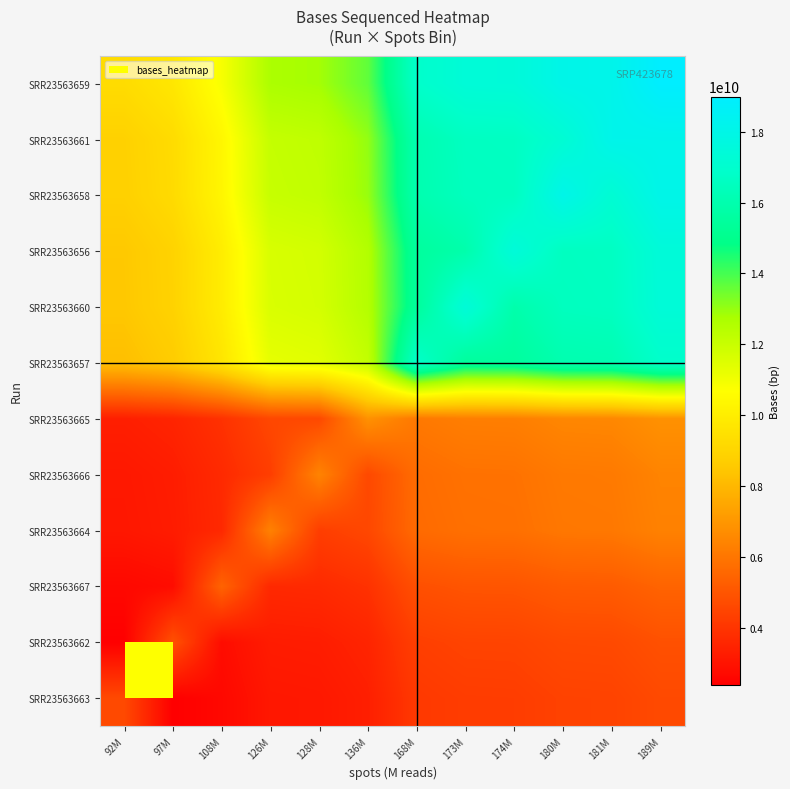

Reading left to right, transcribe all the data shown in this chart.

SRR23563663: 92M=4639862550.0	97M=2373944292.7	108M=2653162222.0	126M=3101843200.3	128M=3133360773.5	136M=3337962927.5	168M=4122043122.5	173M=4243648142.9	174M=4255504830.9	180M=4407854463.9	181M=4426326992.7	189M=4639862550.0
SRR23563662: 92M=2373944292.7	97M=4858234550.0	108M=2778031511.6	126M=3247829357.5	128M=3280830284.0	136M=3495061900.3	168M=4316044300.6	173M=4443372579.2	174M=4455787294.2	180M=4615307159.9	181M=4634649085.8	189M=4858234550.0
SRR23563667: 92M=2653162222.0	97M=2778031511.6	108M=5429649050.0	126M=3629831660.9	128M=3666714081.3	136M=3906143133.2	168M=4823687616.4	173M=4965991957.6	174M=4979866863.2	180M=5158149092.7	181M=5179765972.0	189M=5429649050.0
SRR23563664: 92M=3101843200.3	97M=3247829357.5	108M=3629831660.9	126M=6347866650.0	128M=4286798615.8	136M=4566717940.1	168M=5639430001.5	173M=5805799682.7	174M=5822020998.2	180M=6030452852.4	181M=6055725400.6	189M=6347866650.0
SRR23563666: 92M=3133360773.5	97M=3280830284.0	108M=3666714081.3	126M=4286798615.8	128M=6412366800.0	136M=4613119984.8	168M=5696731785.1	173M=5864791934.9	174M=5881178073.9	180M=6091727787.0	181M=6117257127.4	189M=6412366800.0
SRR23563665: 92M=3337962927.5	97M=3495061900.3	108M=3906143133.2	126M=4566717940.1	128M=4613119984.8	136M=6831081450.0	168M=6068716908.5	173M=6247751048.0	174M=6265207168.9	180M=6489505354.6	181M=6516701709.6	189M=6831081450.0
SRR23563657: 92M=8244086245.0	97M=8632088601.1	108M=9647375232.8	126M=11278860003.0	128M=11393463570.1	136M=12137433817.0	168M=16871375100.0	173M=15430668223.4	174M=15473781274.4	180M=16027751952.9	181M=16094921391.6	189M=16871375100.0
SRR23563660: 92M=8487296285.8	97M=8886745158.4	108M=9931983915.2	126M=11611599365.4	128M=11729583869.9	136M=12495502096.0	168M=15430668223.4	173M=17369100100.0	174M=15930275646.6	180M=16500589098.2	181M=16569740112.7	189M=17369100100.0
SRR23563656: 92M=8511009661.8	97M=8911574588.4	108M=9959733726.3	126M=11644041996.5	128M=11762356147.8	136M=12530414337.7	168M=15473781274.4	173M=15930275646.6	174M=17417629100.0	180M=16546691491.8	181M=16616035713.2	189M=17417629100.0
SRR23563658: 92M=8815708927.8	97M=9230614319.8	108M=10316298185.4	126M=12060905704.8	128M=12183455573.9	136M=12979010709.1	168M=16027751952.9	173M=16500589098.2	174M=16546691491.8	180M=18041190700.0	181M=17210899787.7	189M=18041190700.0
SRR23563661: 92M=8852653985.5	97M=9269298171.7	108M=10359531944.0	126M=12111450801.2	128M=12234514254.8	136M=13033403419.2	168M=16094921391.6	173M=16569740112.7	174M=16616035713.2	180M=17210899787.7	181M=18116798100.0	189M=18116798100.0
SRR23563659: 92M=9279725100.0	97M=9716469100.0	108M=10859298100.0	126M=12695733300.0	128M=12824733600.0	136M=13662162900.0	168M=16871375100.0	173M=17369100100.0	174M=17417629100.0	180M=18041190700.0	181M=18116798100.0	189M=18990791500.0